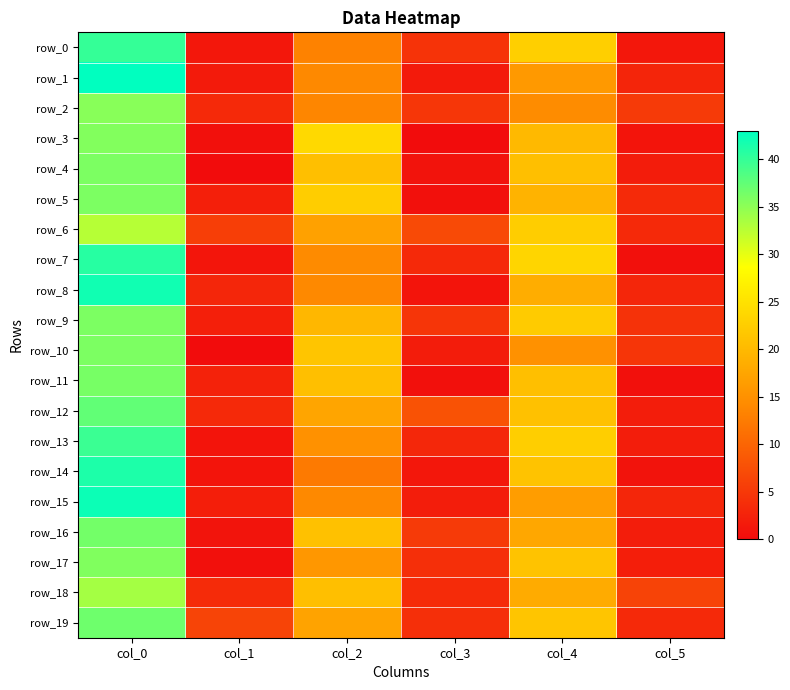

True or false: row_7 has a value of 0.8 at col_3.

False